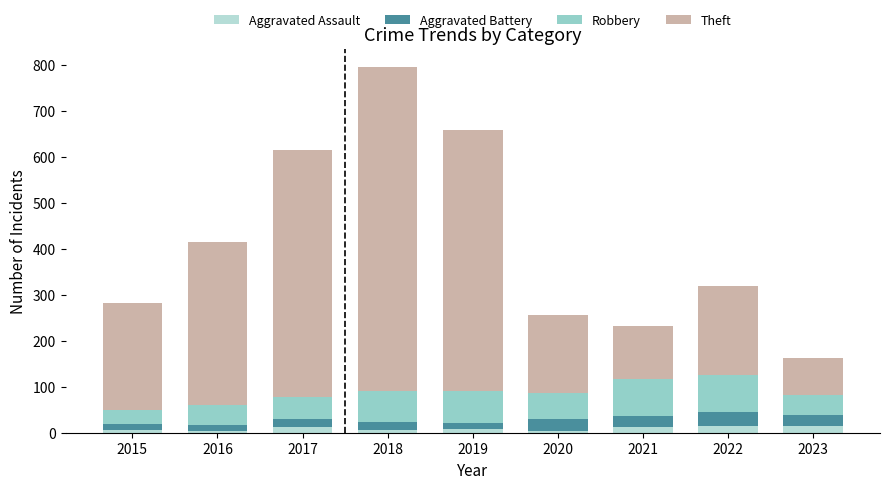

How many data points in Aggravated Assault are less than 8?

4